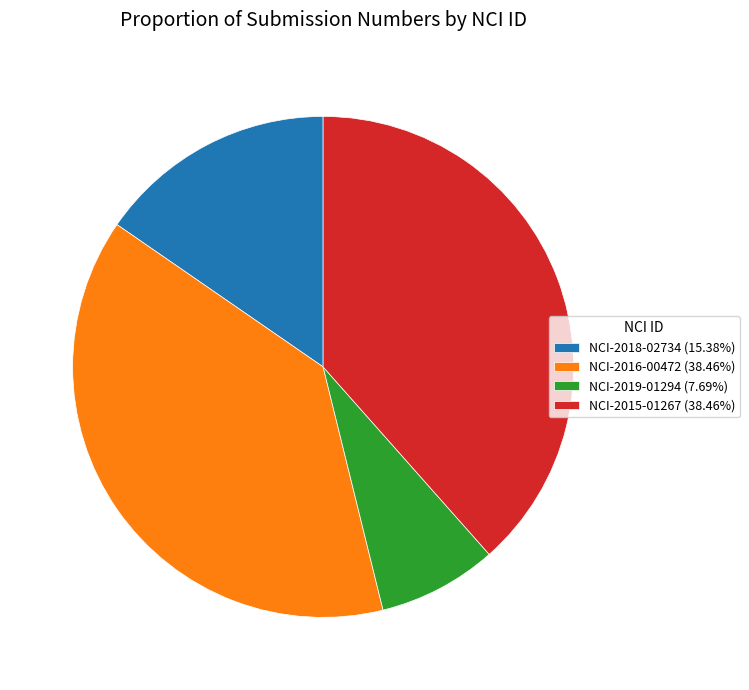

What is the smallest slice in the pie chart?

NCI-2019-01294